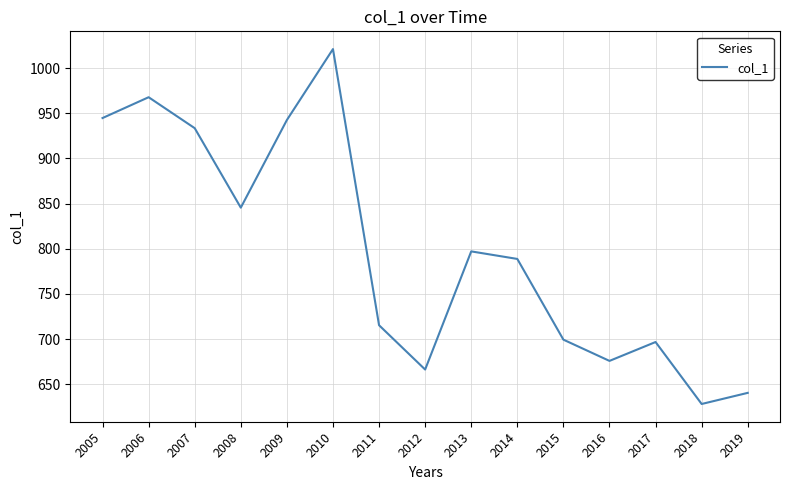

At which label is the value closest to 824?

2008